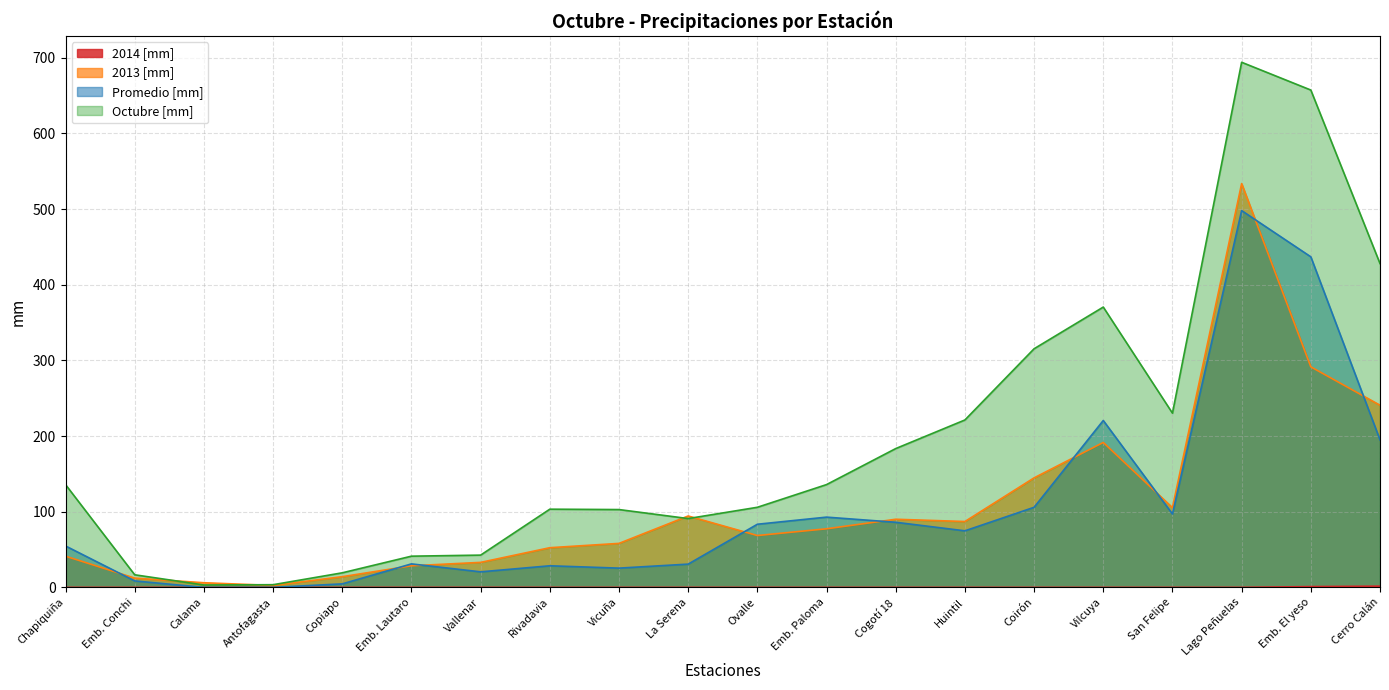

True or false: 2013 [mm] and 2014 [mm] intersect in this chart.

False